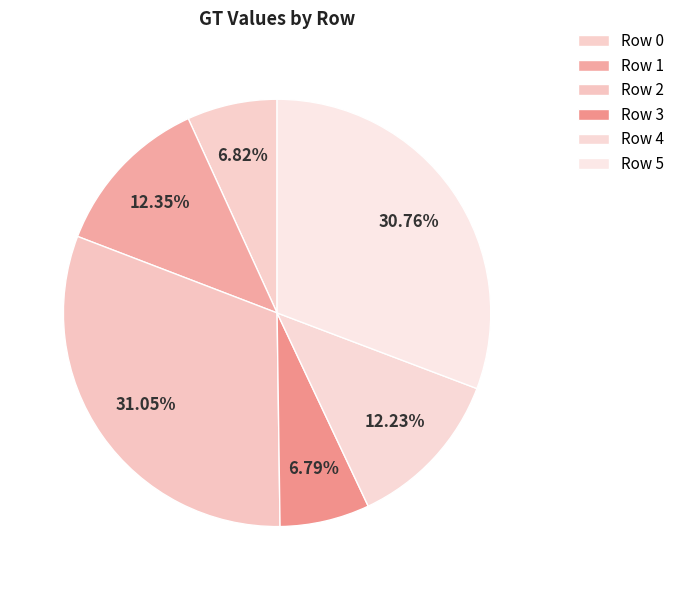

How many segments does this pie chart have?

6